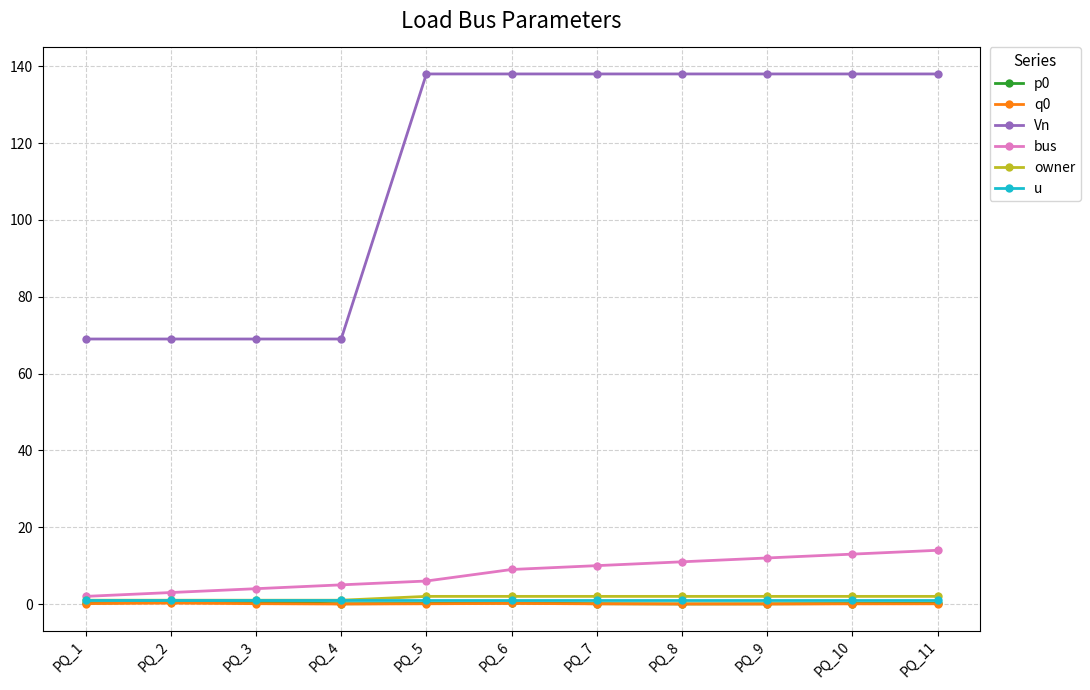

Which series has the largest total across all categories?

Vn